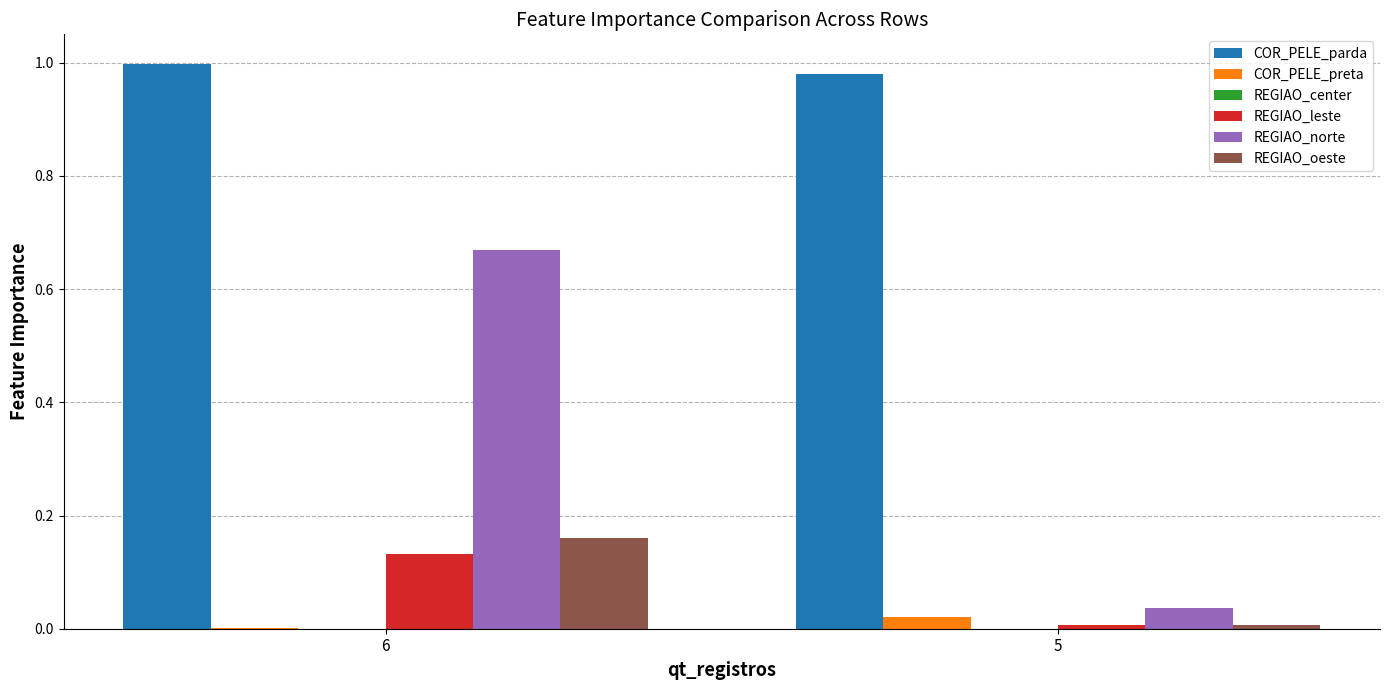

Is it true that COR_PELE_parda equals 1.0 at 6?

True